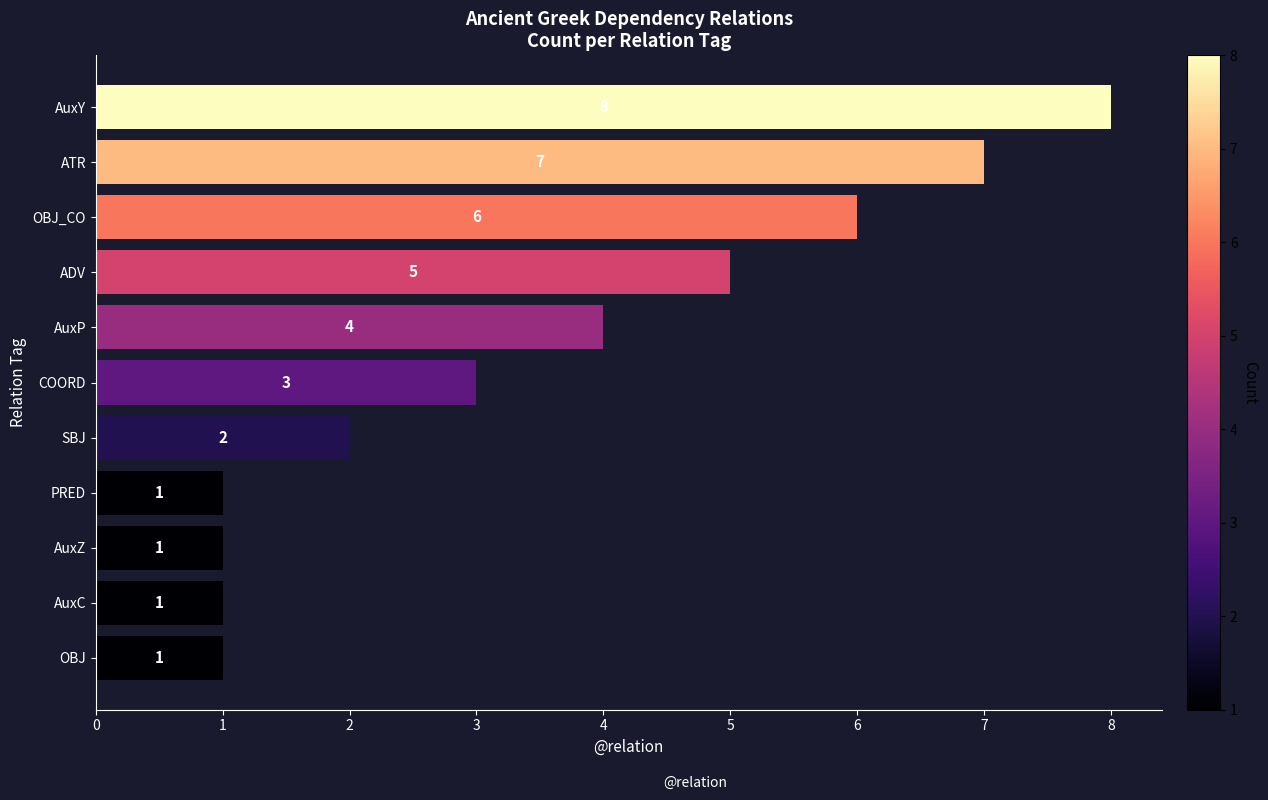

At which label is the value closest to 4?

AuxP